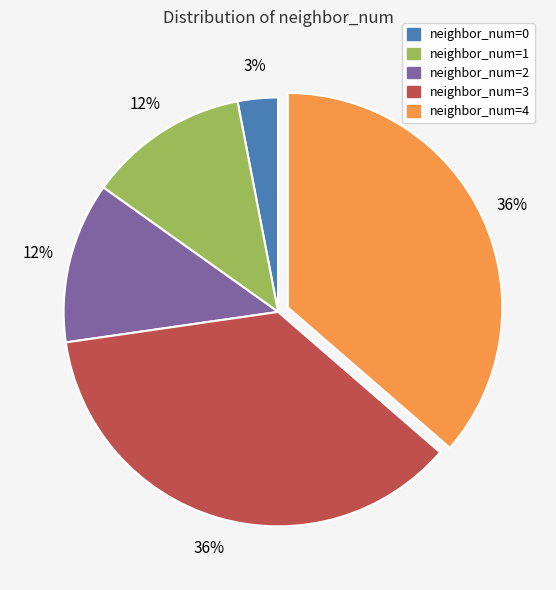

Does any single category account for the majority?

No